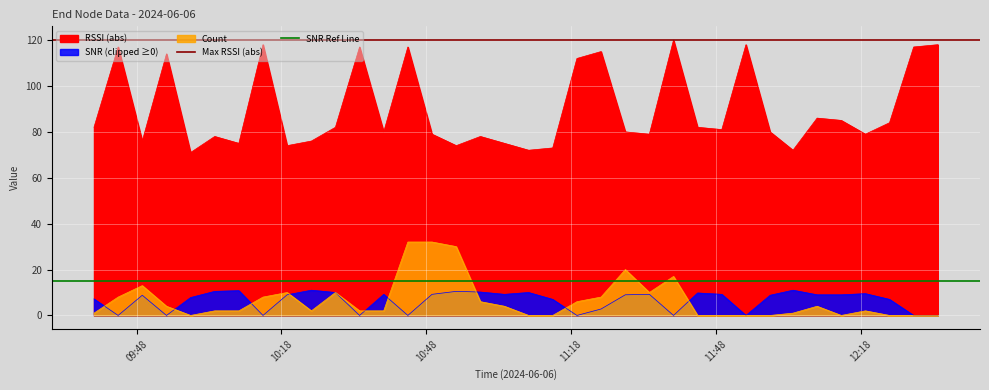

How many lines are shown in the chart?

2